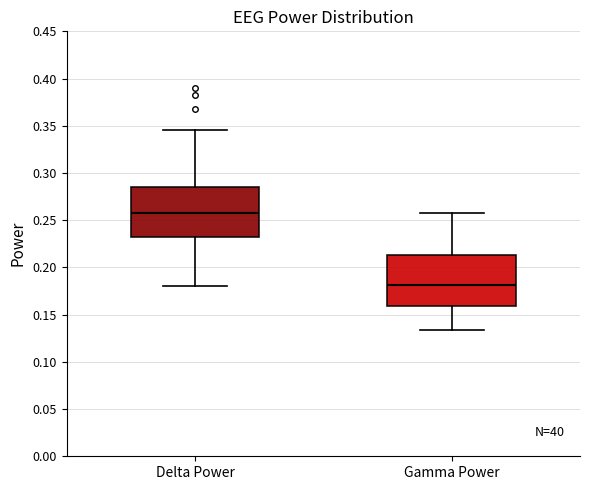

Where is the upper edge of the box for Delta Power on the y-axis? The values are not printed on the chart, so give them approximately, as read against the axis.

0.285